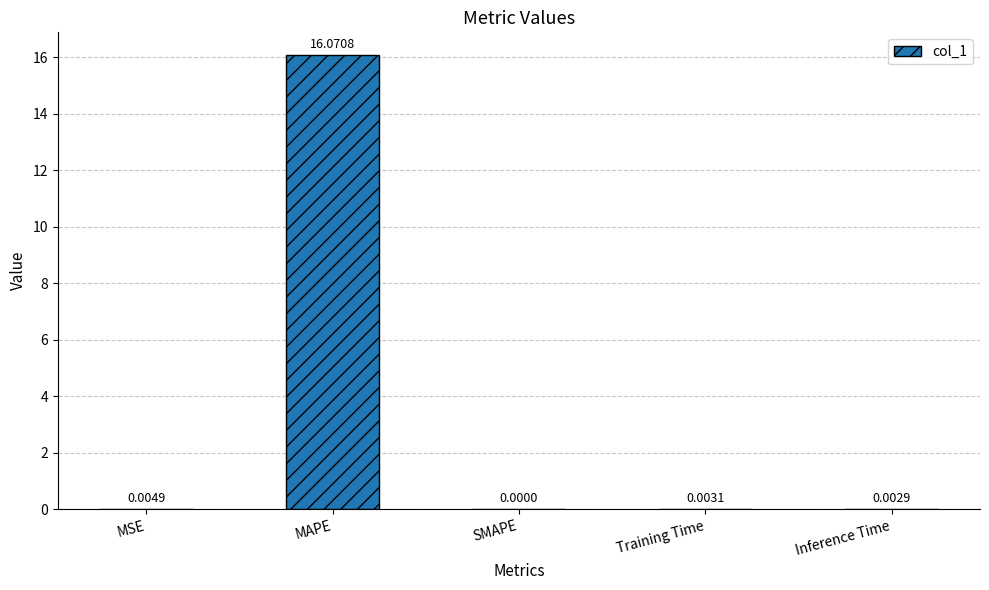

How many categories are shown in the chart?

5